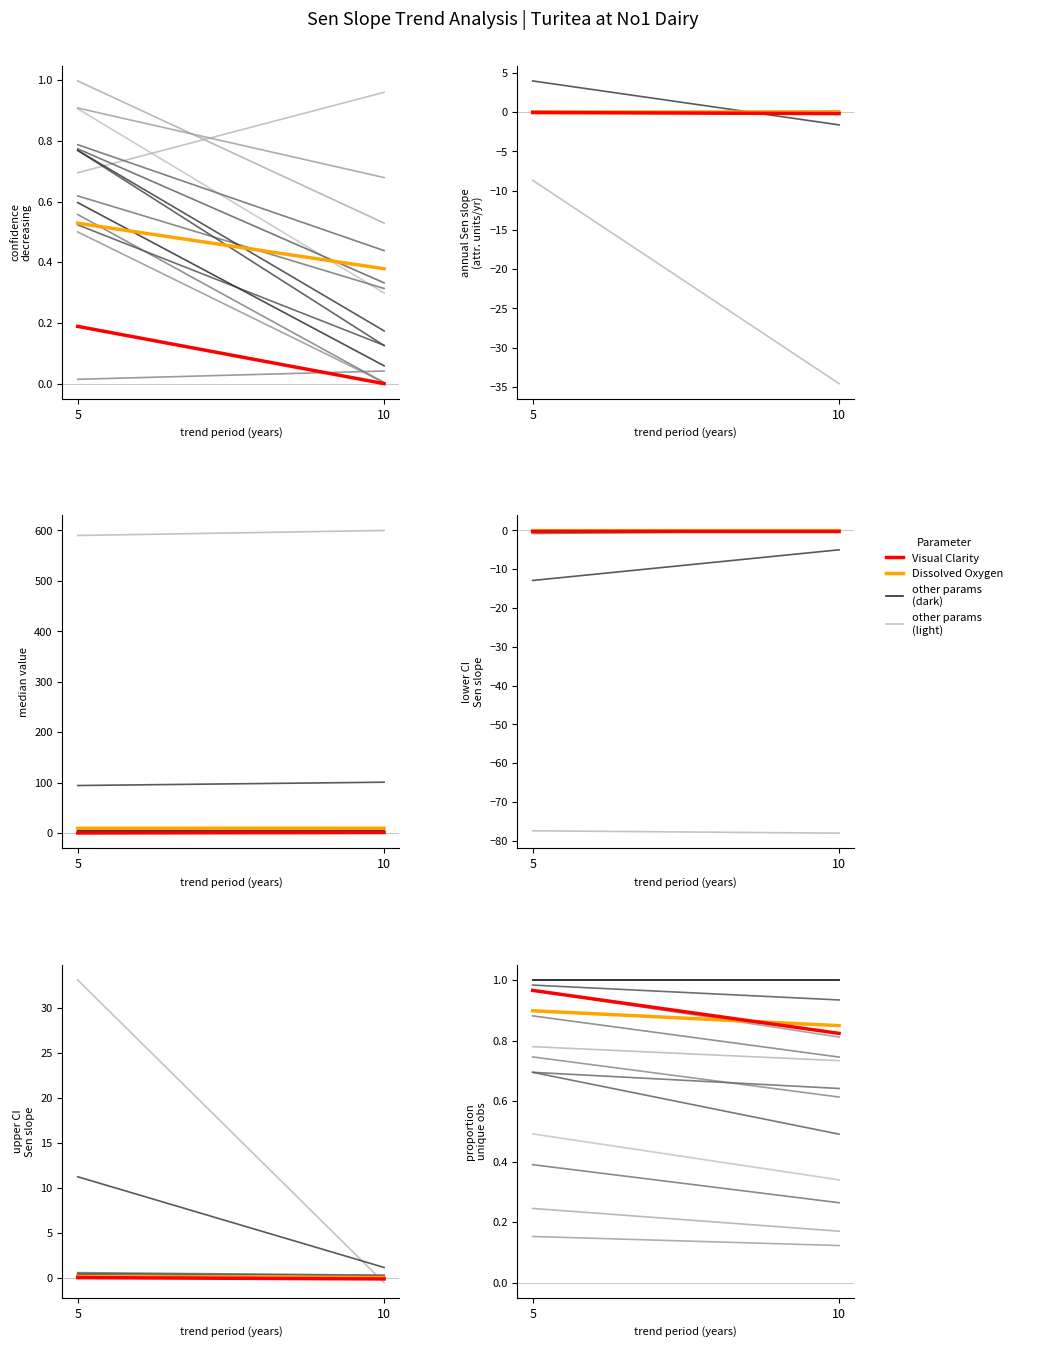

Reading right to left, extract all data points from this chart.

Dissolved Oxygen: 0.8	0.9
Visual Clarity: 0.8	1.0